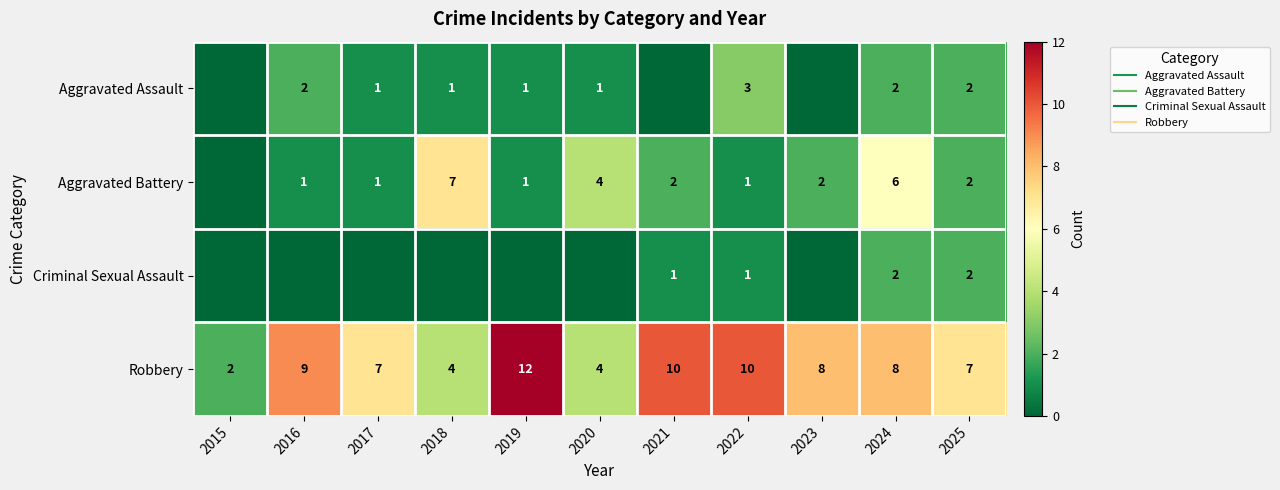

Is the value of Aggravated Assault at 2024 greater than the value of Aggravated Battery at 2021?

No